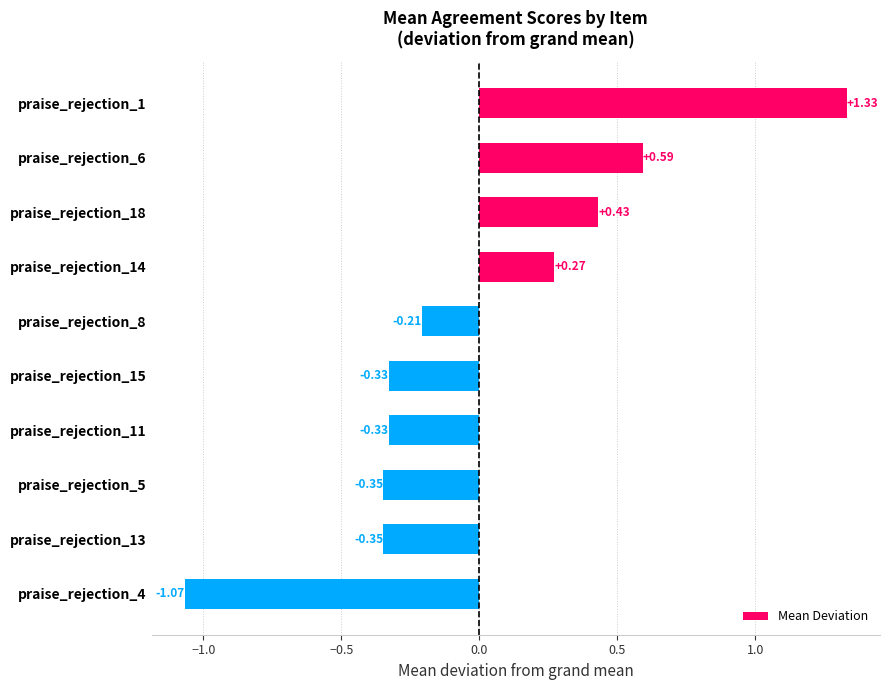

What is the difference between the maximum and minimum values?

2.4